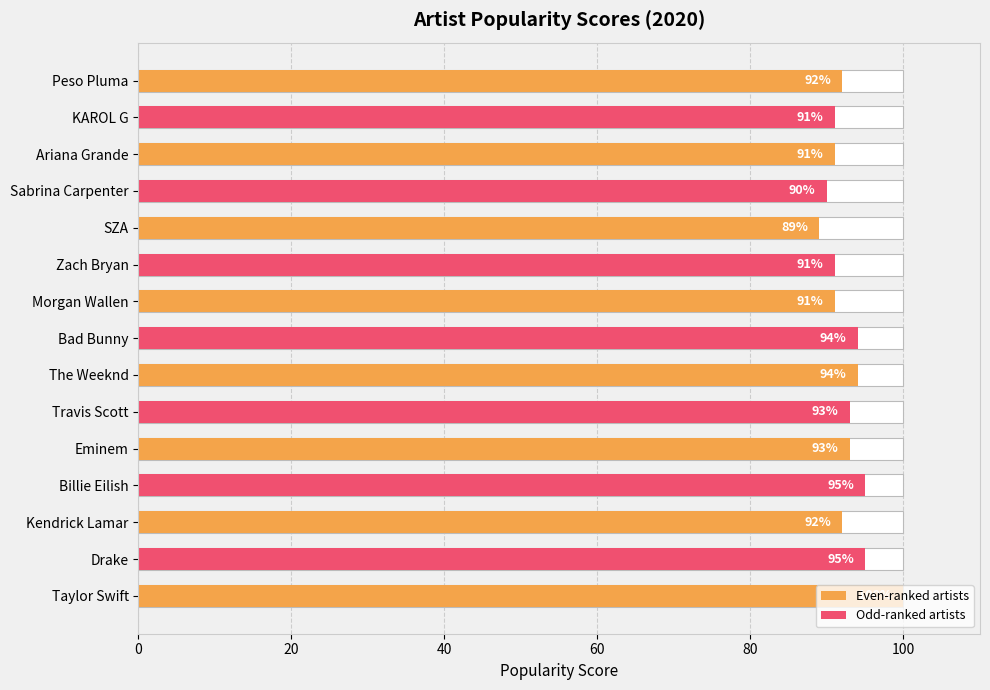

True or false: the data shows 89 at SZA.

True